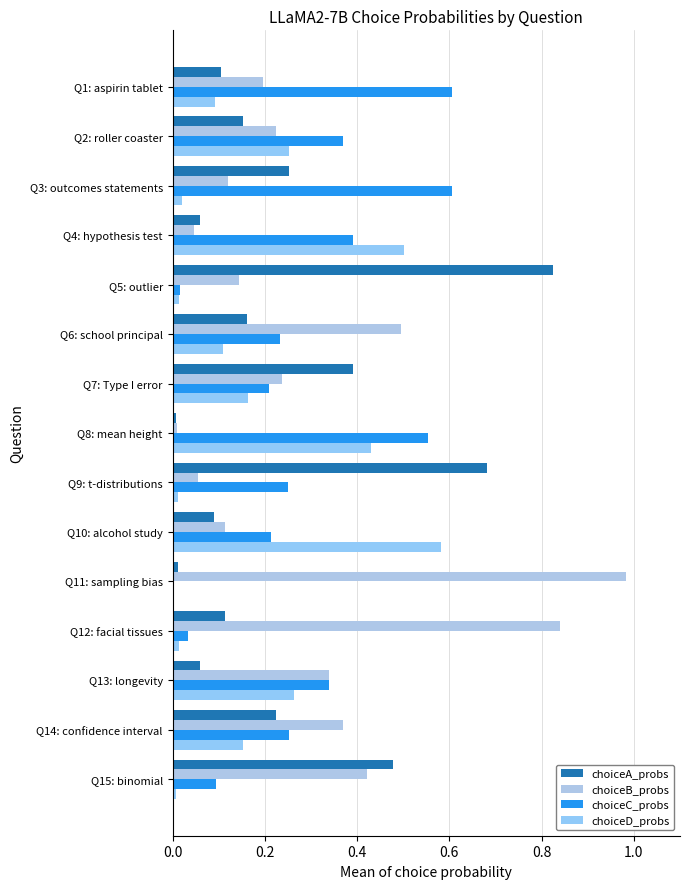

How many categories are shown in the chart?

15